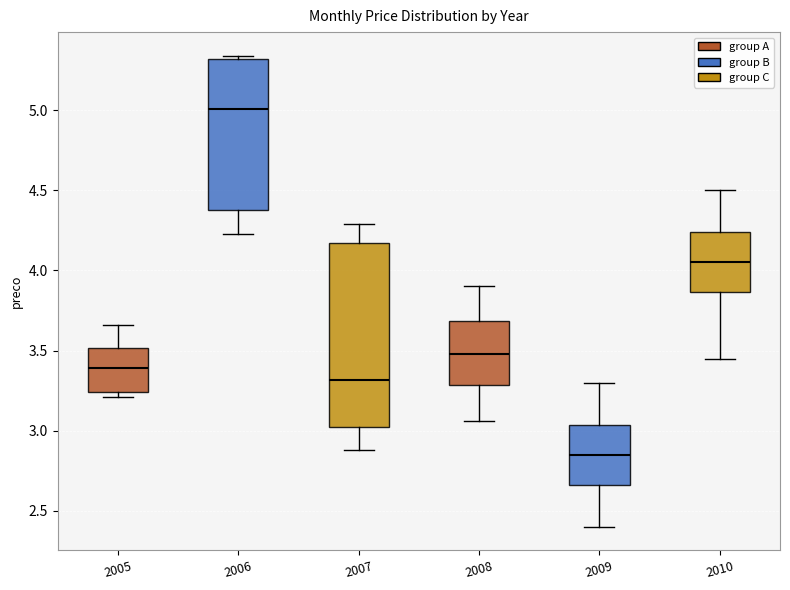

Which box has the highest median line?

2006